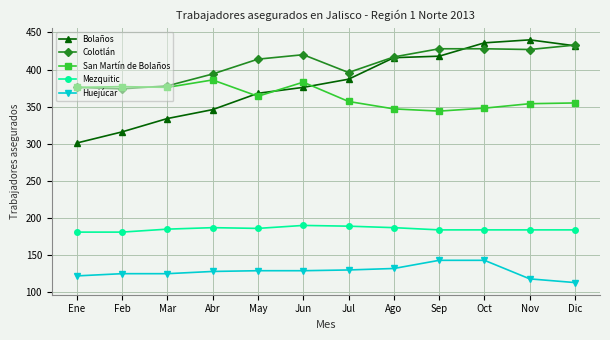

What is the maximum value shown in the chart?

440